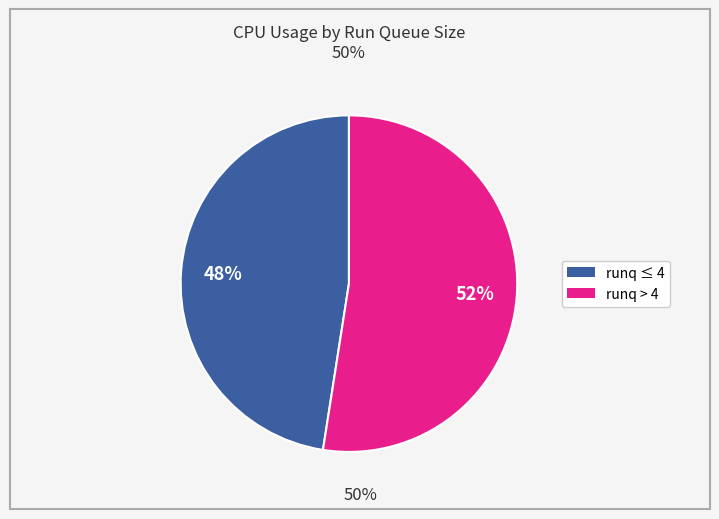

To the nearest percent, what is the average slice percentage?

50%